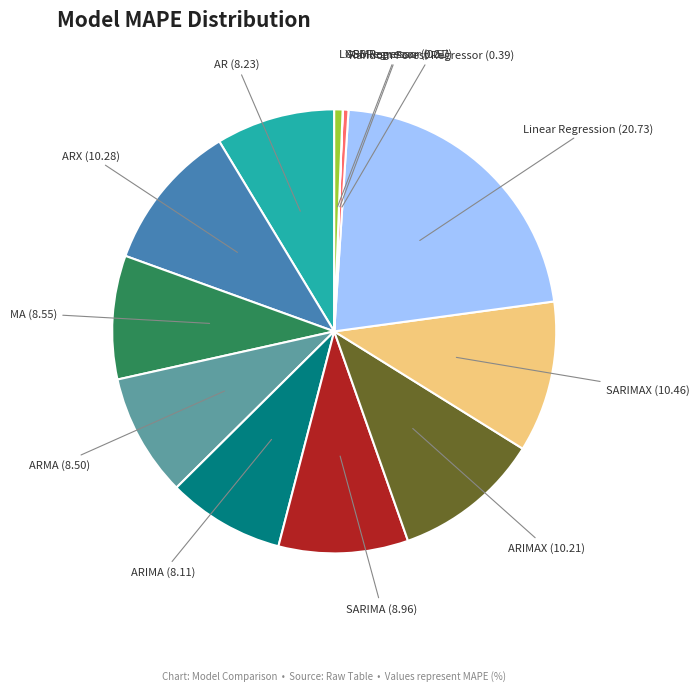

Is there a majority slice in this chart?

No